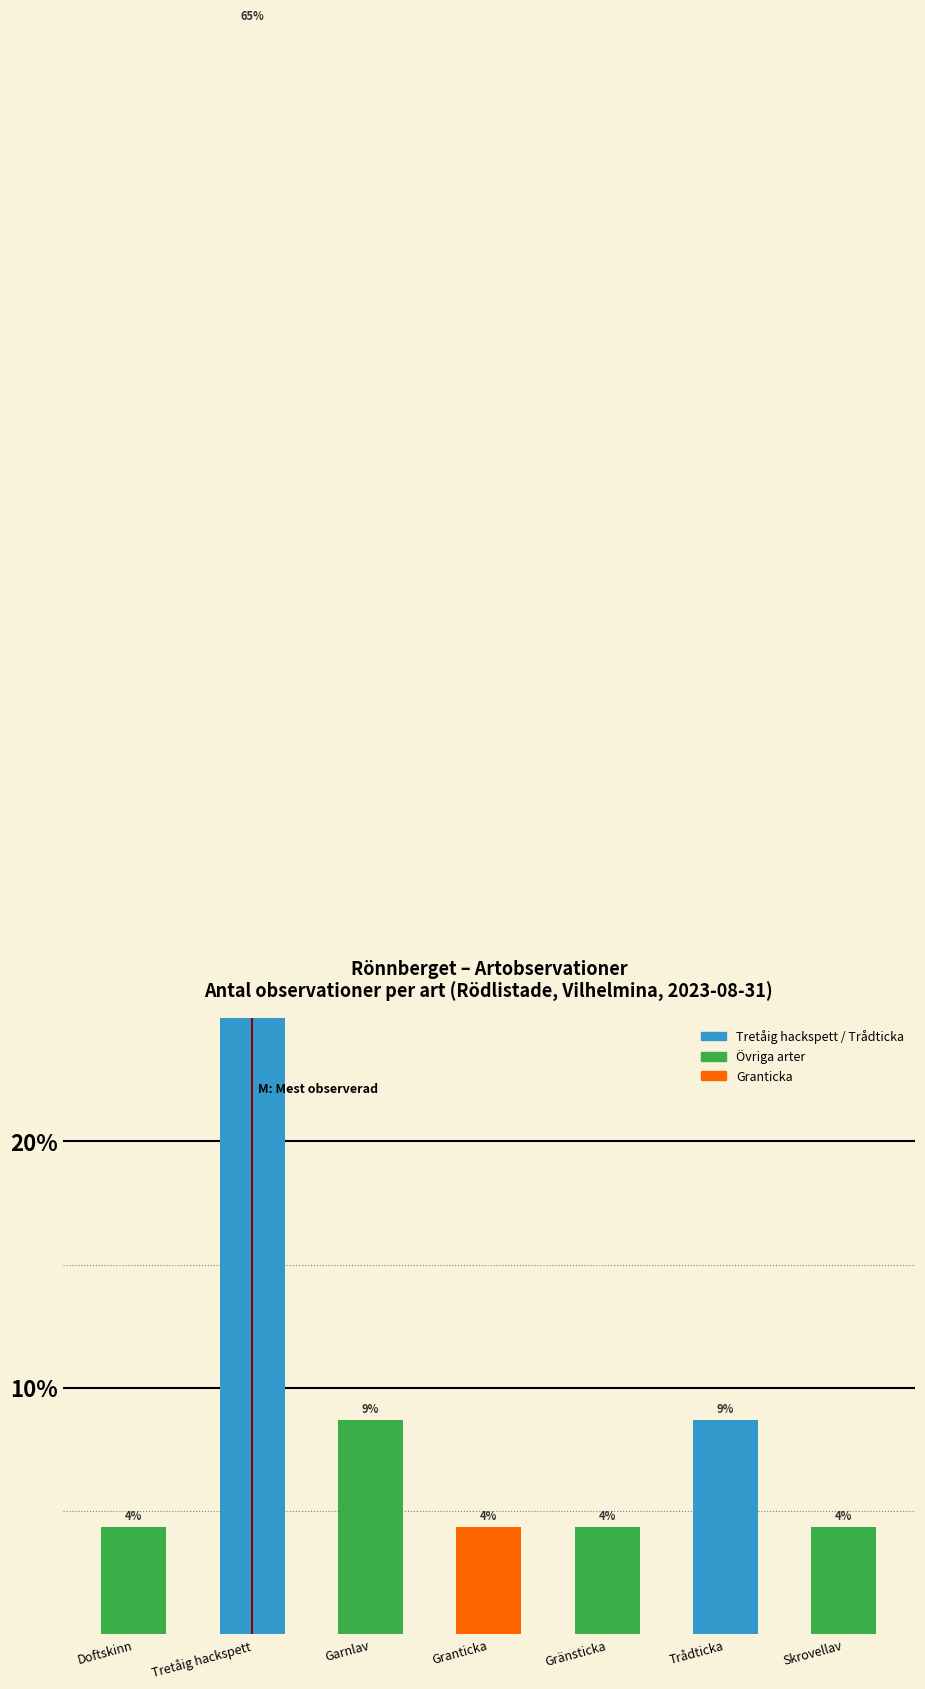

At which category does the chart reach its peak across all series?

Tretåig hackspett